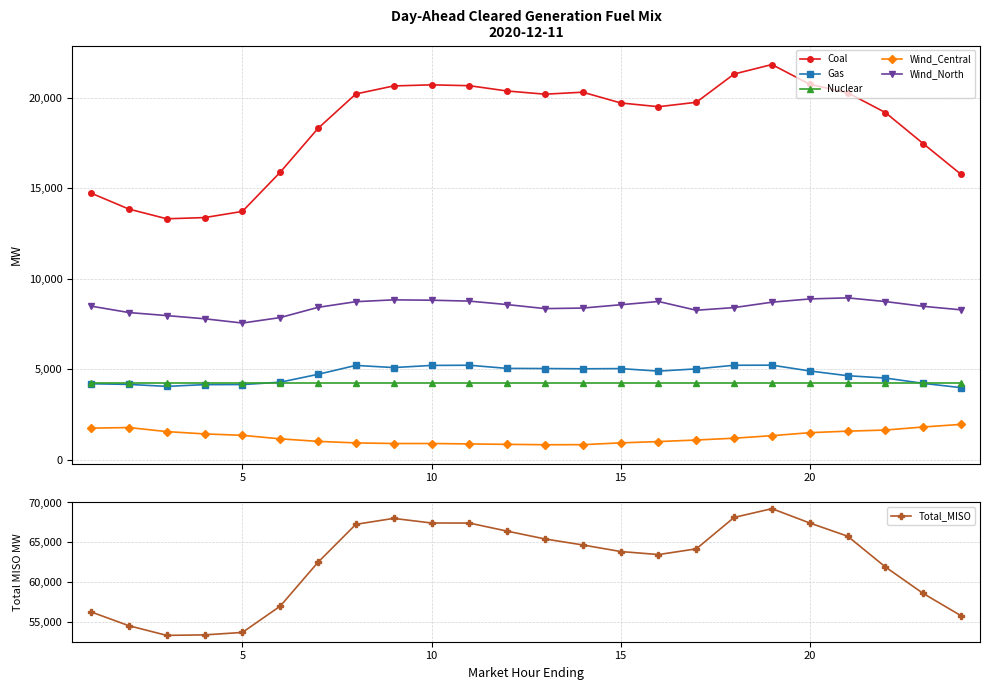

True or false: Gas has more than 1 points higher than both neighbors.

True